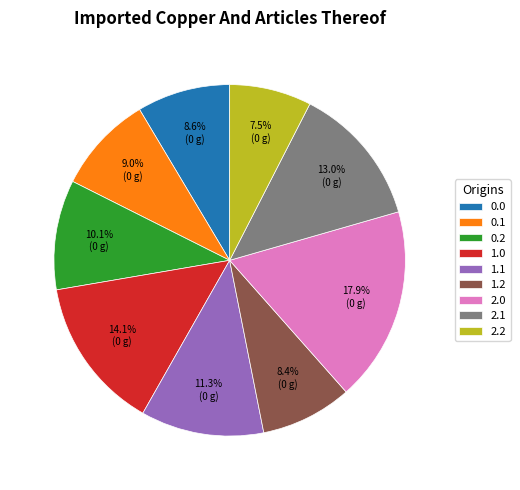

What is the ratio of the value at 0.0 to the value at 2.0?

0.5